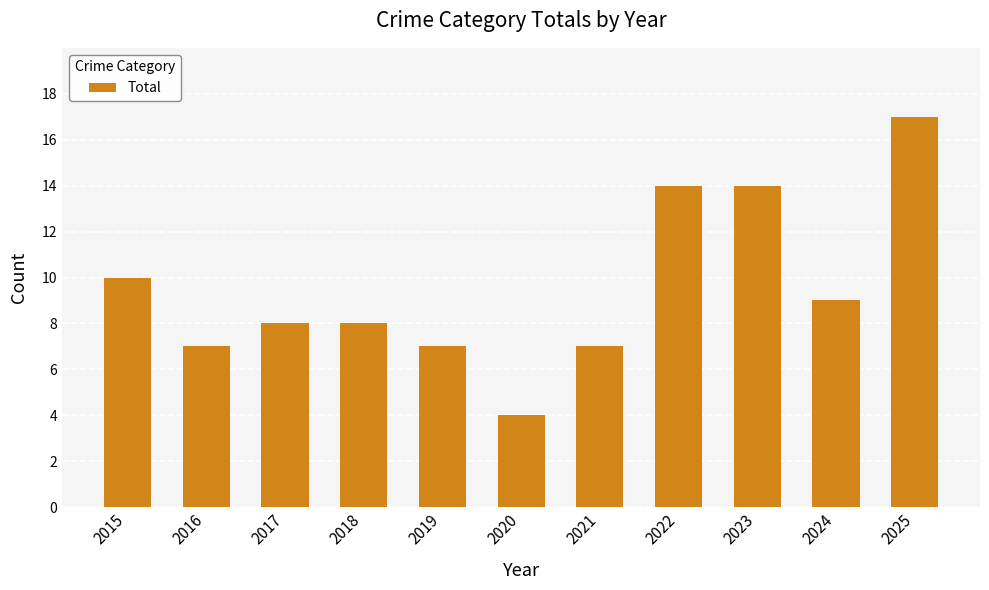

Count the number of data series in this chart.

1